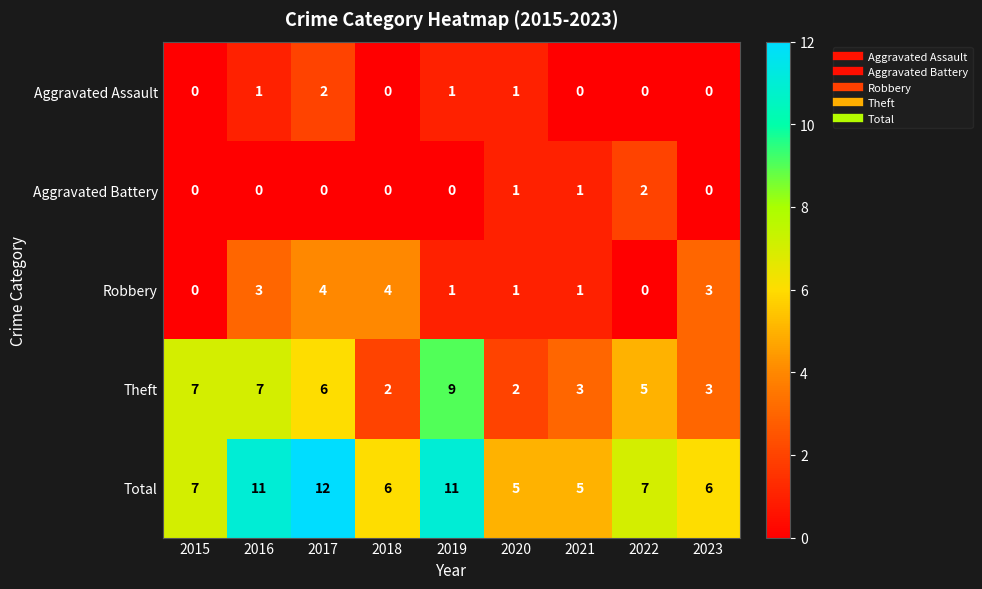

Is it true that Total equals 7 at 2015?

True